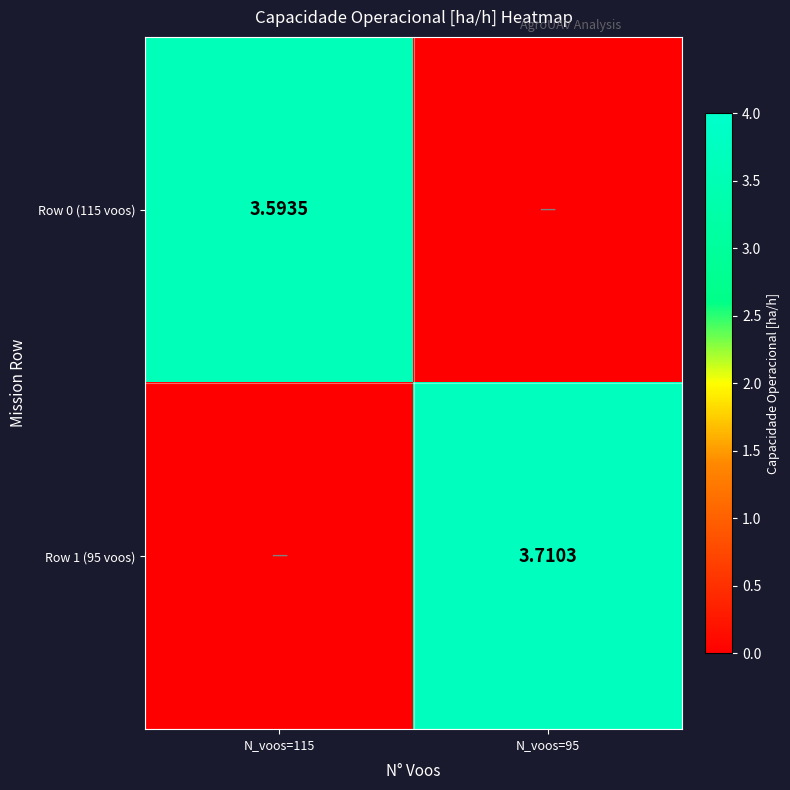

What is the difference between the maximum and minimum values in the Row 0 (115 voos) series?

3.6